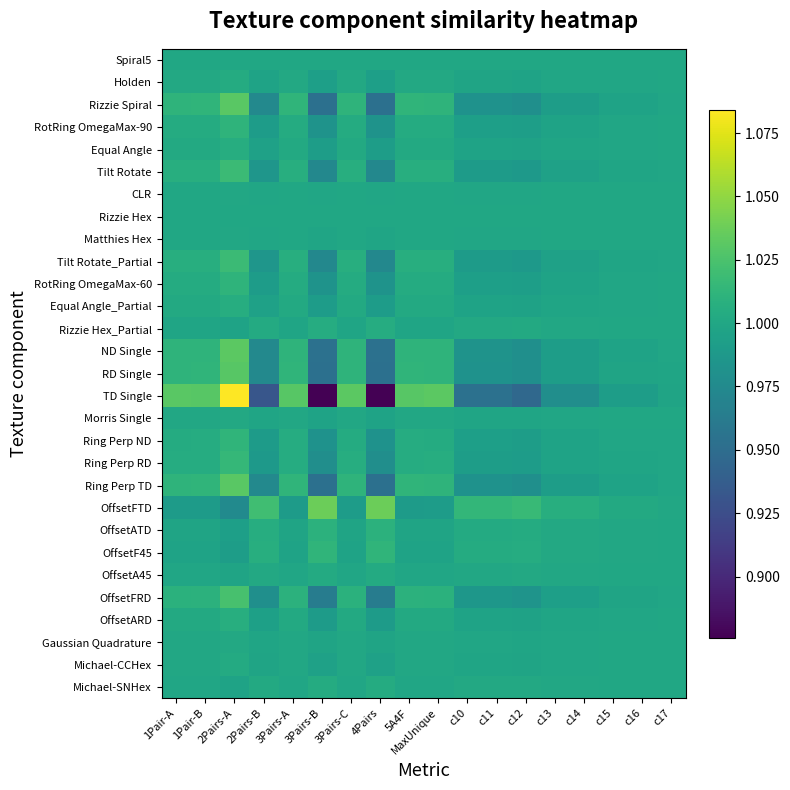

How many data points does each series have?

18